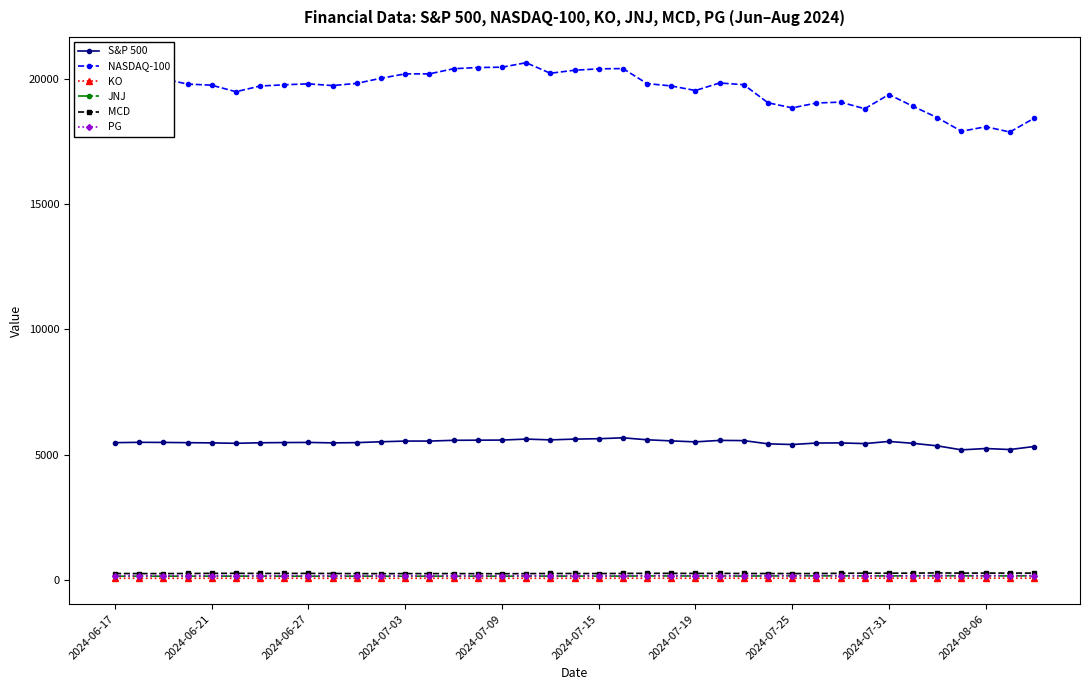

True or false: S&P 500 and PG cross at least once.

False